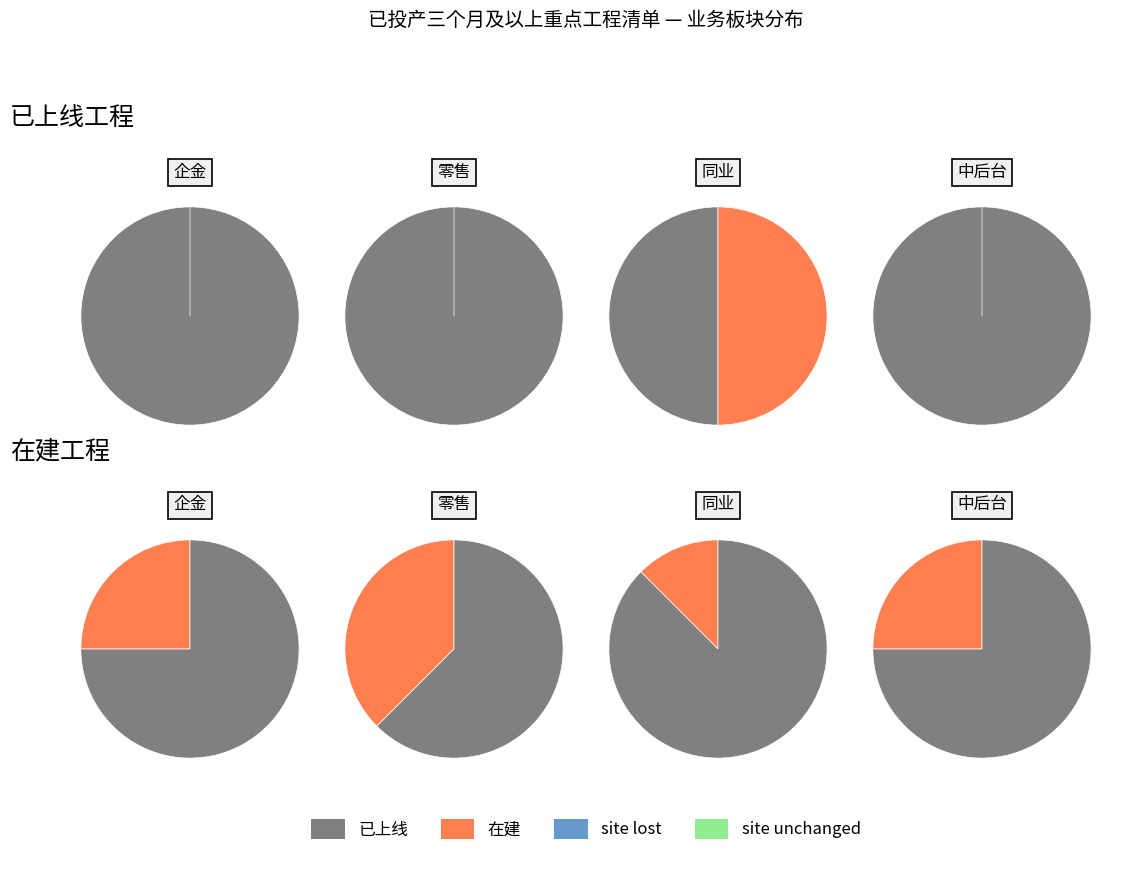

To the nearest percent, what portion does 零售 represent?

40%